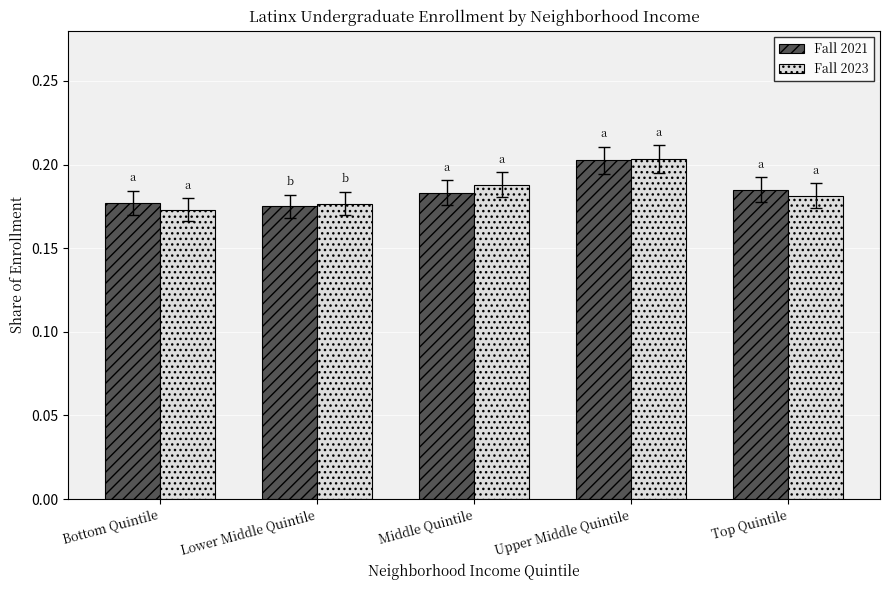

What is the total value across all series at Top Quintile?

0.4